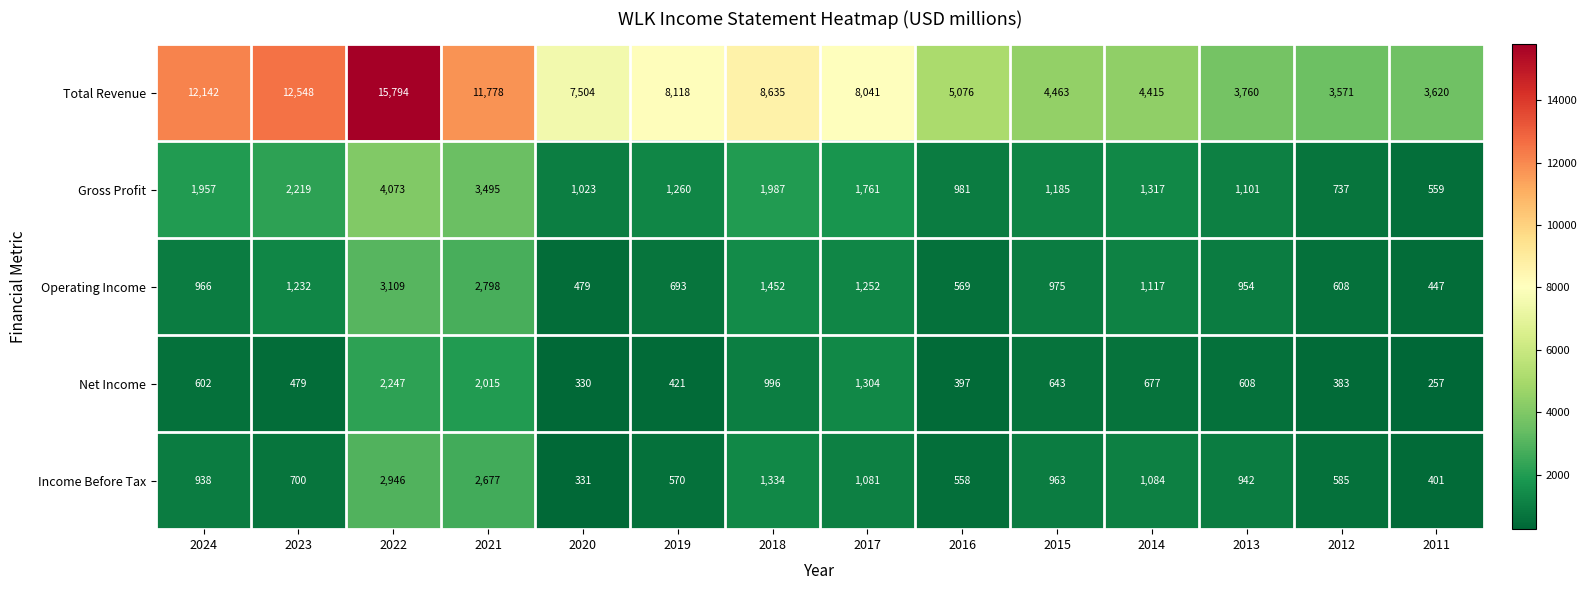

What is the difference between the second highest and second lowest values in the Gross Profit series?

2758